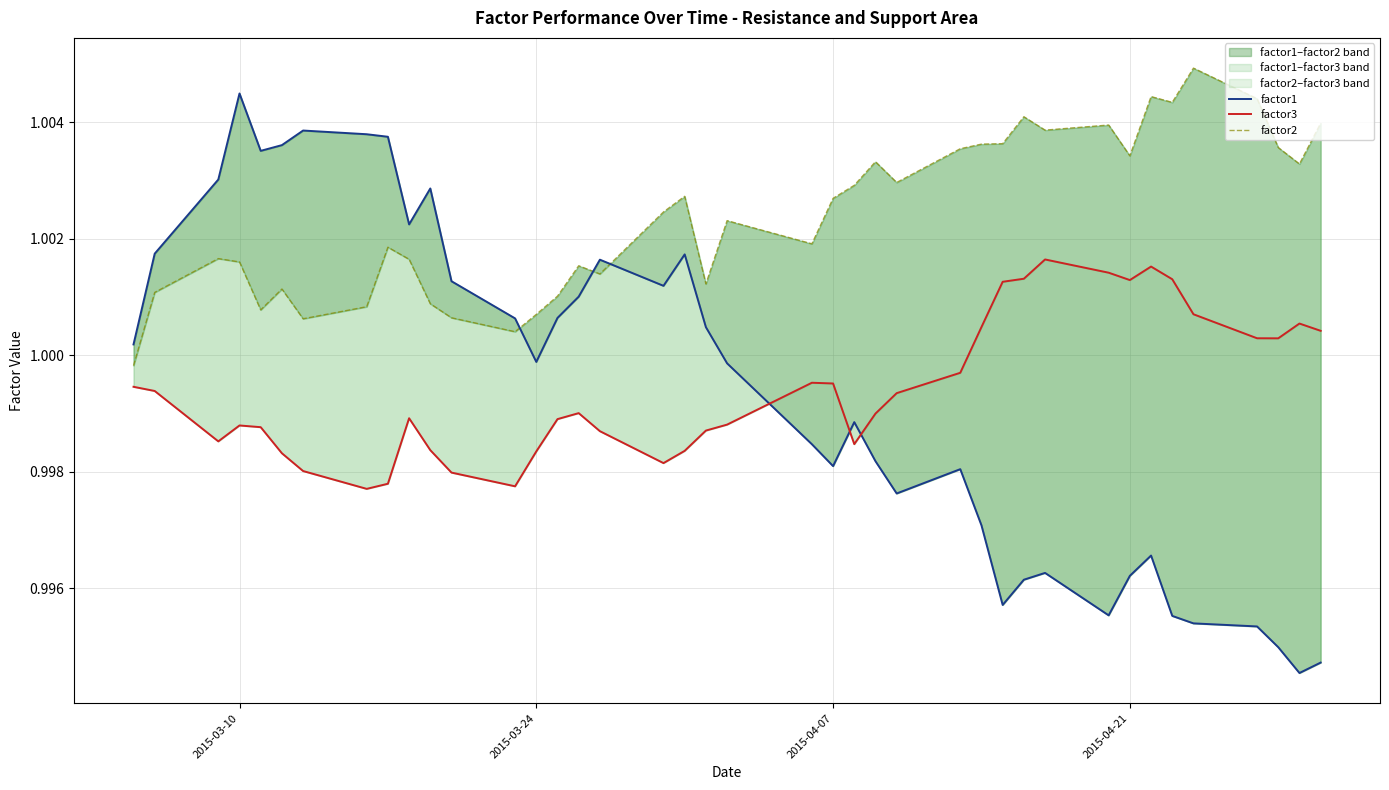

Does the chart display data point markers on the line(s)?

No